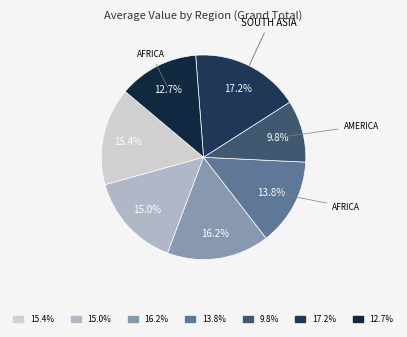

Which category has the smallest portion of the pie?

North America